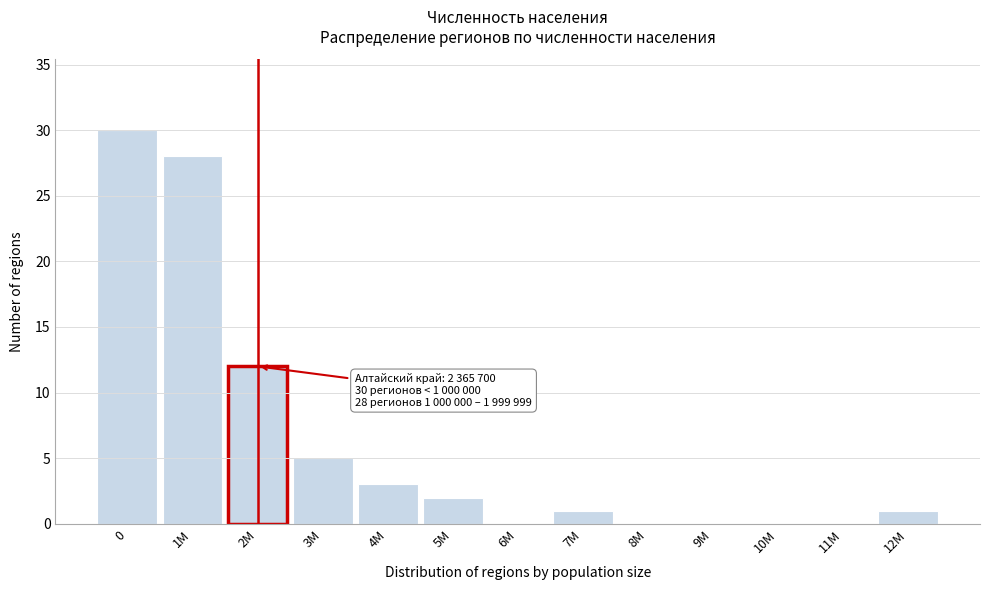

Reading left to right, transcribe all the data shown in this chart.

0=30	1M=28	2M=12	3M=5	4M=3	5M=2	6M=0	7M=1	8M=0	9M=0	10M=0	11M=0	12M=1